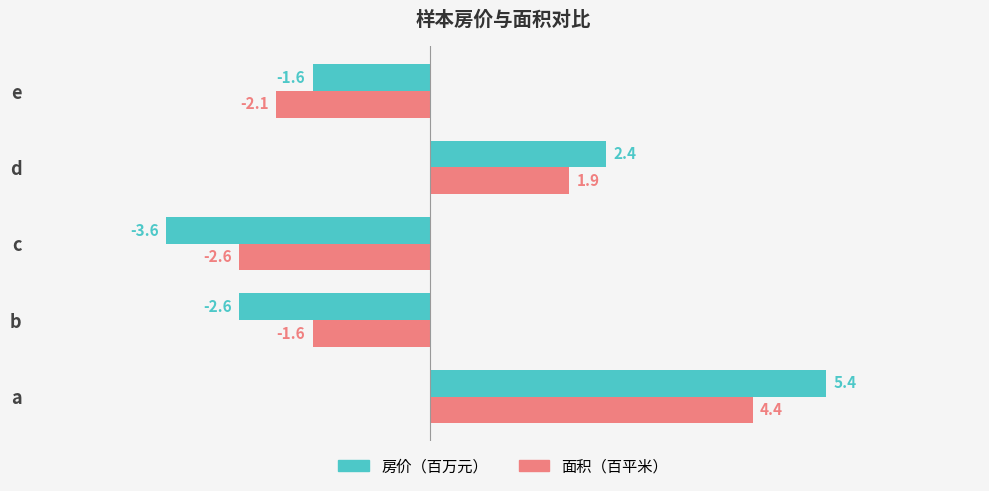

Rank the series by their maximum value, from lowest to highest.

面积（百平米）, 房价（百万元）